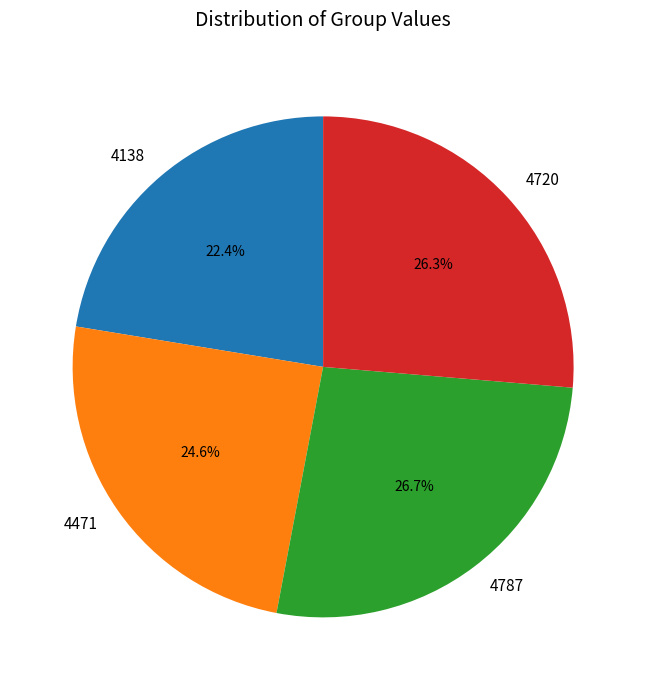

To the nearest percent, what is the average slice percentage?

25%